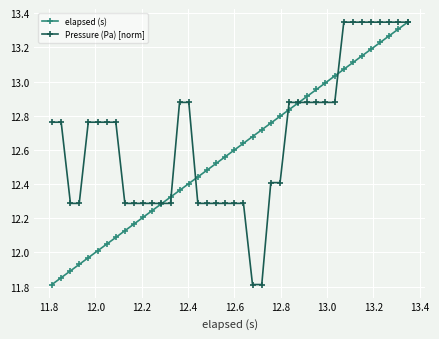

True or false: elapsed (s) has more than 1 points higher than both neighbors.

False